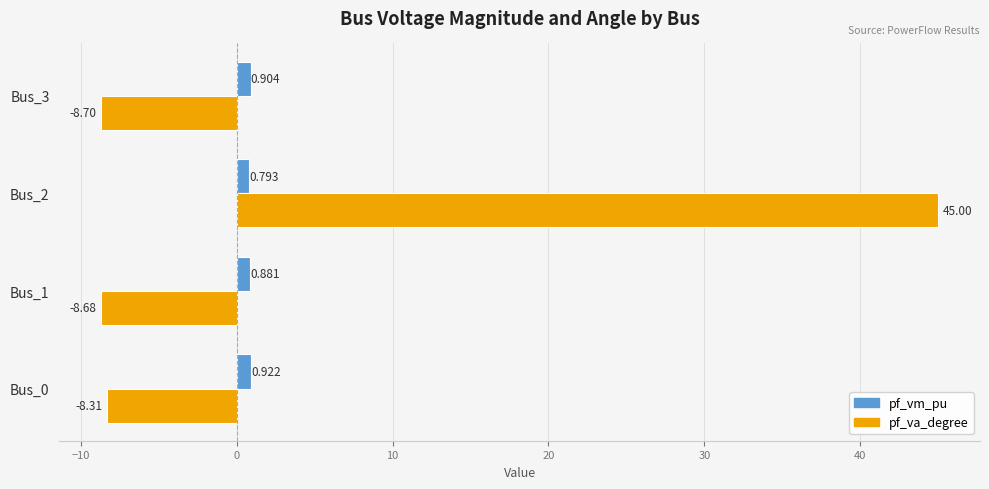

At Bus_0, list the series in order from largest to smallest.

pf_vm_pu, pf_va_degree